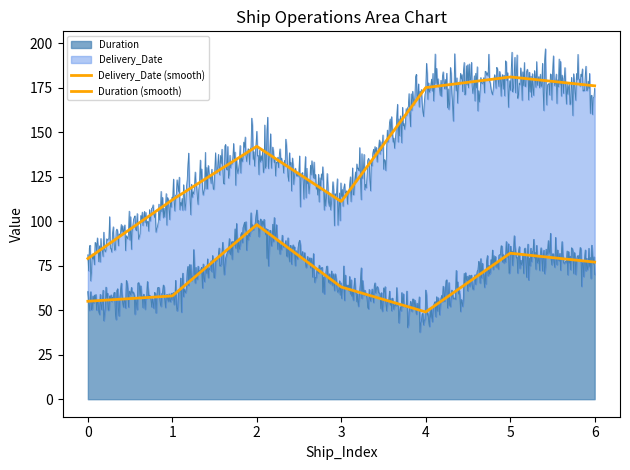

The value of Delivery_Date at 2 is 72. True or false?

False